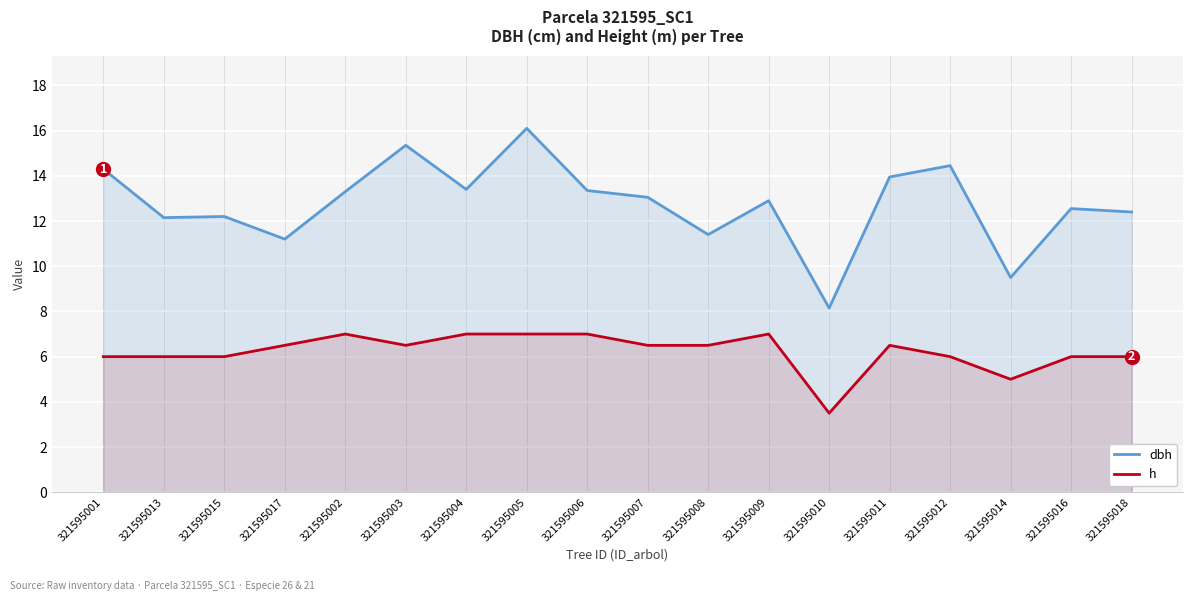

What is the smallest value displayed?

3.5